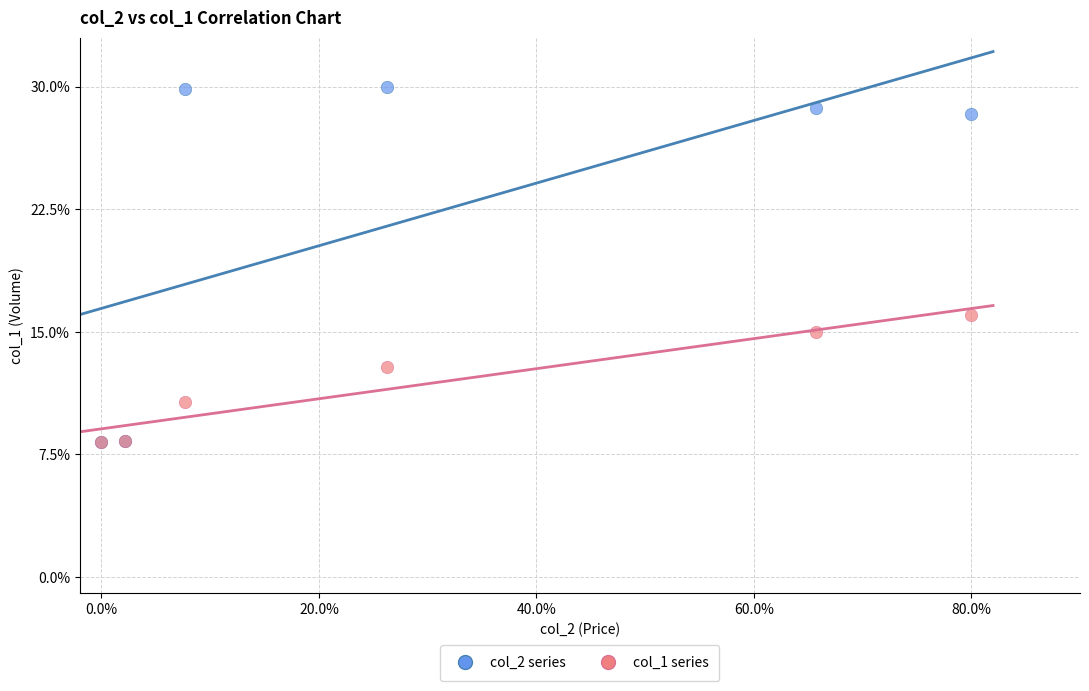

Which series contains the highest Y value?

col_2 series